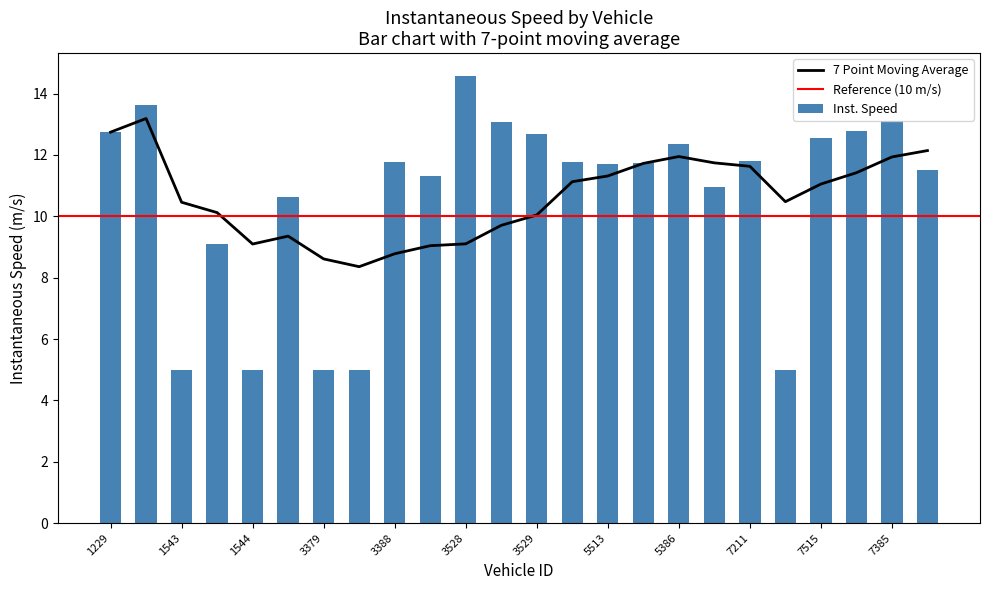

Rank the categories by value from highest to lowest.

3528, 1227, 7385, 3544, 7384, 1229, 3529, 7515, 5386, 7211, 3388, 3545, 5520, 5513, 7524, 3535, 5231, 1523, 1529, 1543, 1544, 3379, 3516, 7541